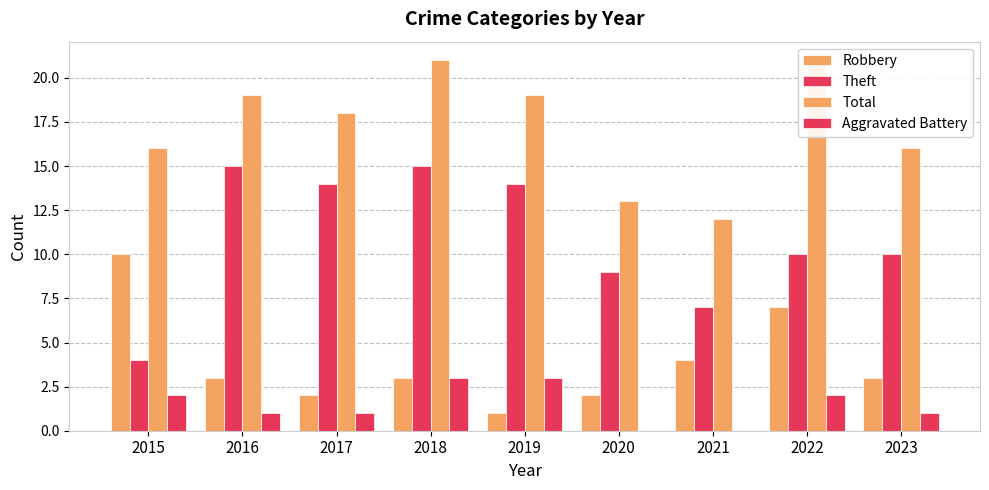

What is the value of the Robbery bar at the 6th from the left?

2